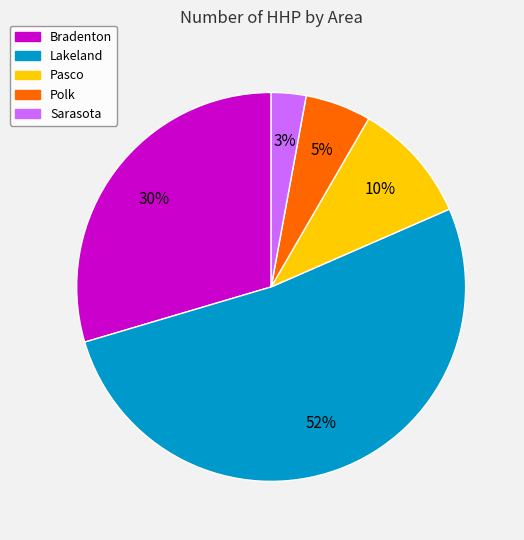

How many segments does this pie chart have?

5